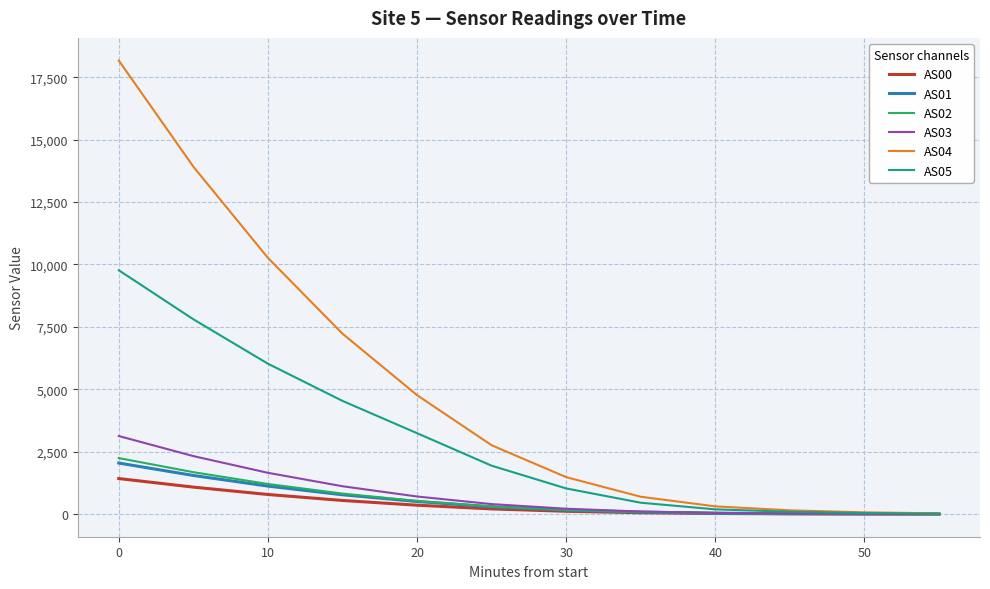

Which series has the largest total across all categories?

AS04